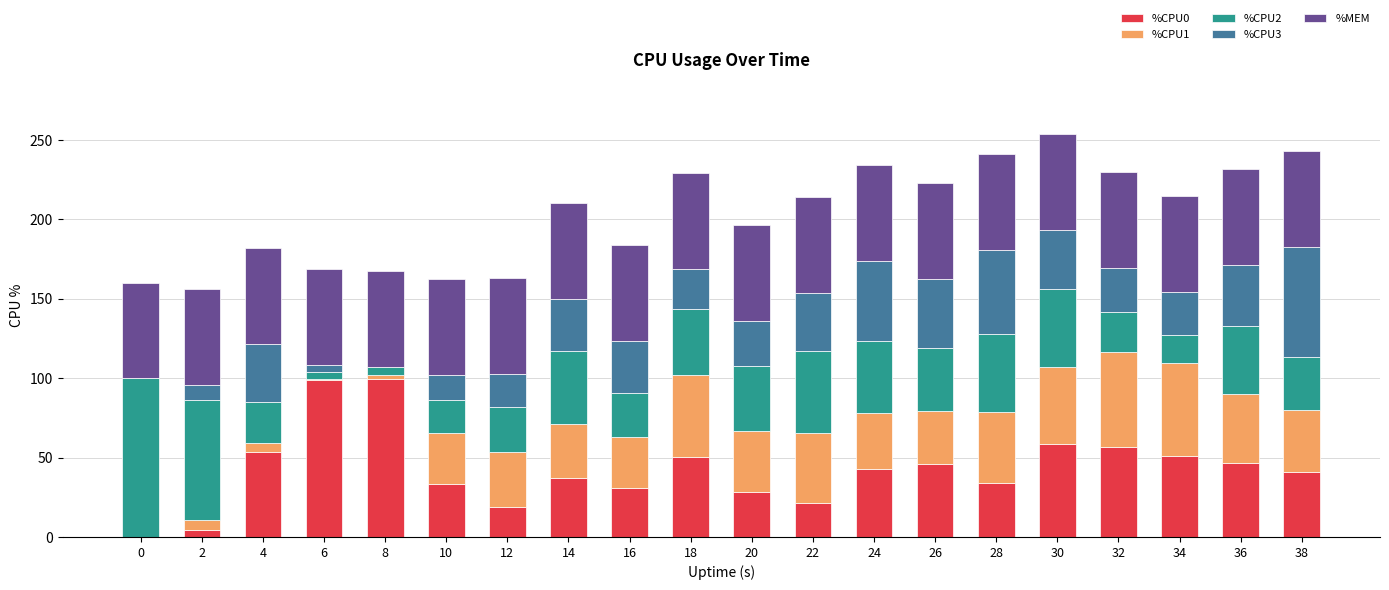

What is the maximum value for %CPU0?

99.7